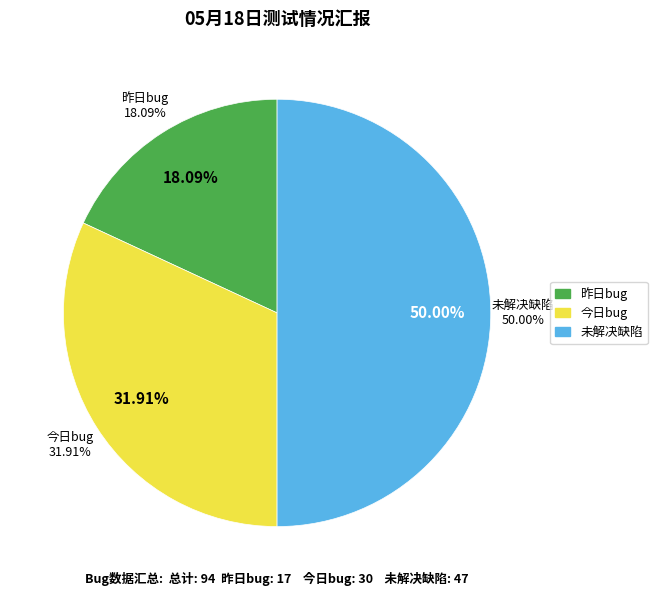

Which category has the biggest portion of the pie?

未解决缺陷